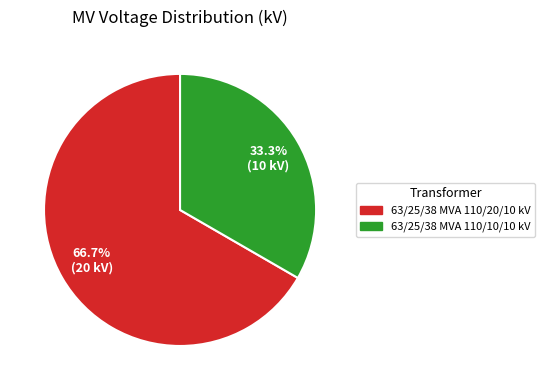

To the nearest percent, what portion does 63/25/38 MVA 110/10/10 kV represent?

33%